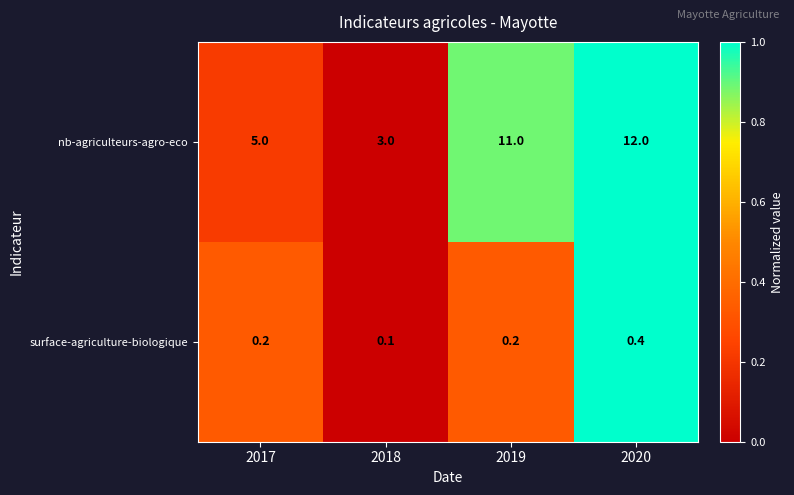

What is the difference between the second highest and minimum values in the nb-agriculteurs-agro-eco series?

8.0